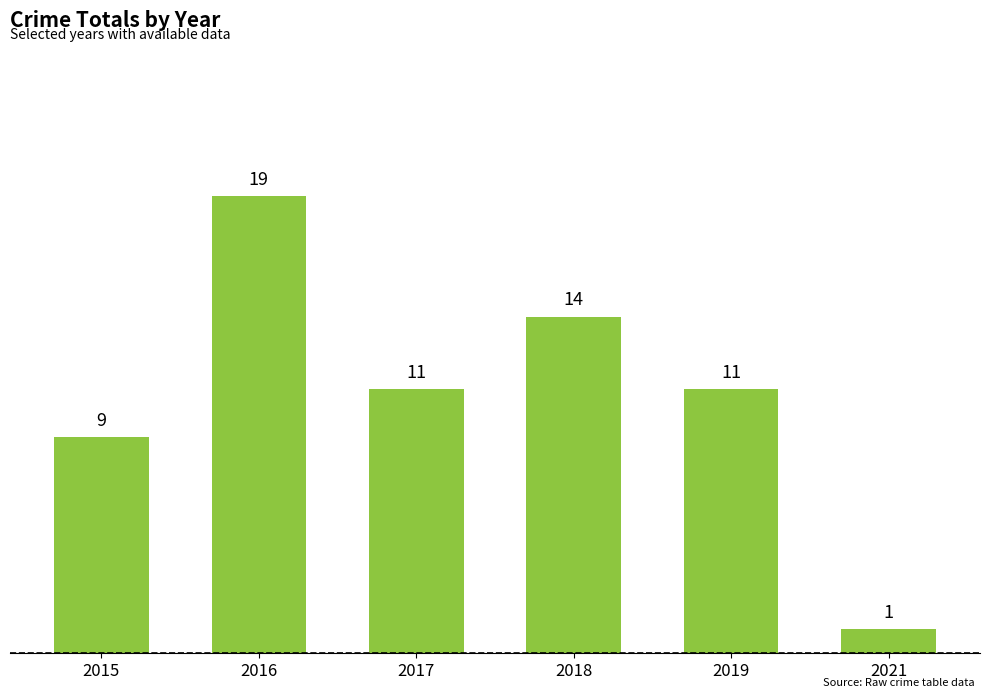

Approximately how many times larger is the value at 2017 compared to 2019?

1.0